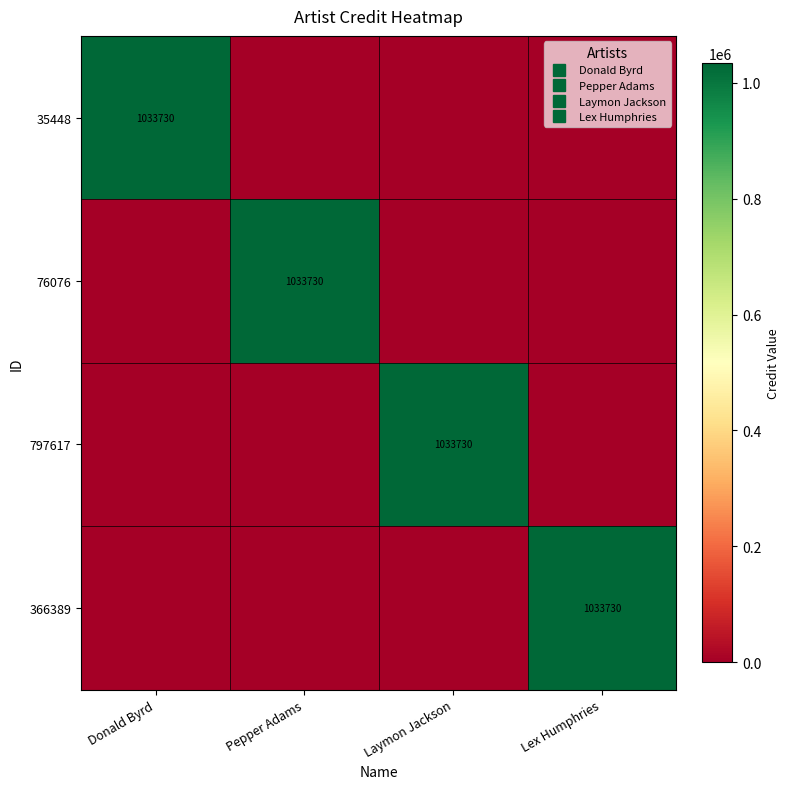

Rank the series at Pepper Adams from highest to lowest value.

76076, 35448, 797617, 366389